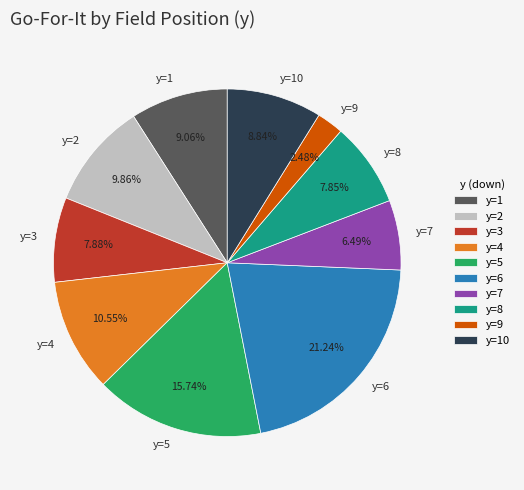

To the nearest percent, what portion does y=5 represent?

16%